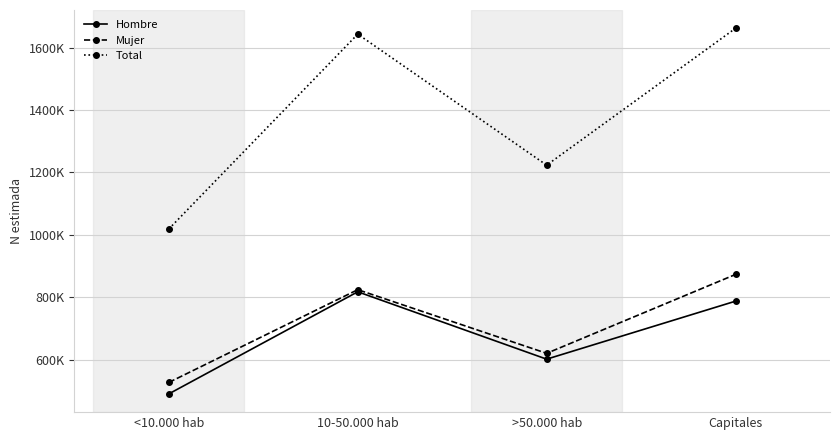

In Total, how many points are higher than both neighbors (excluding endpoints)?

1